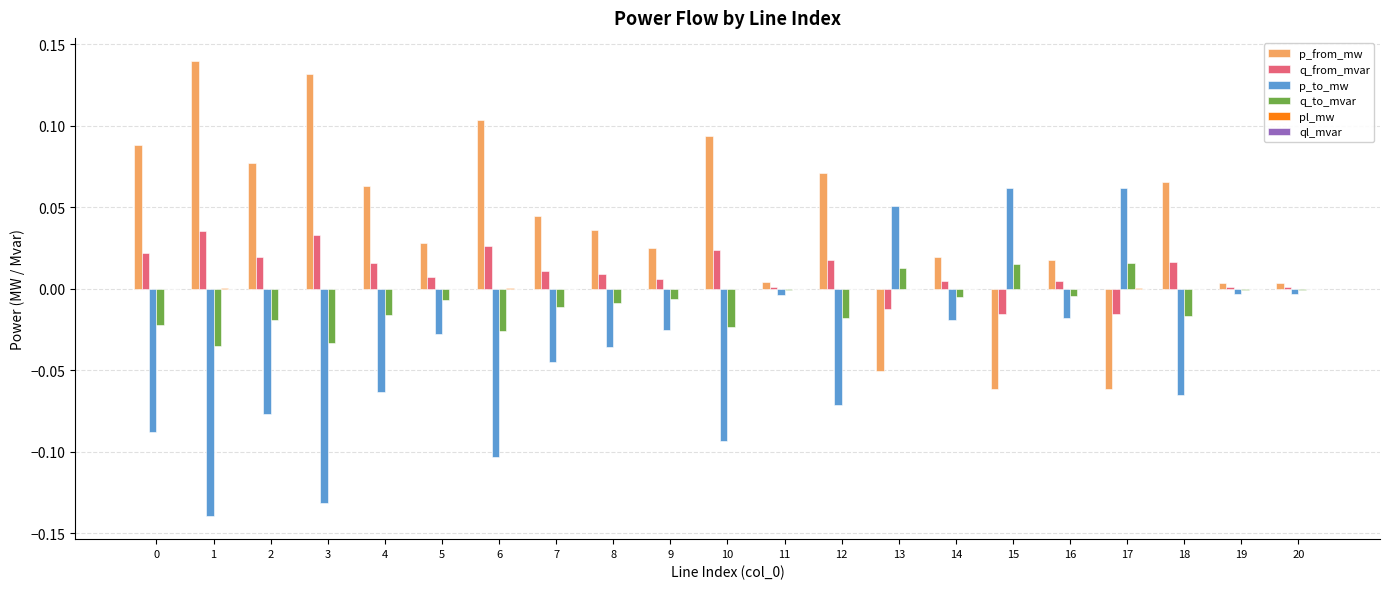

What is the sum of the p_from_mw values at 18 and 1?

0.2